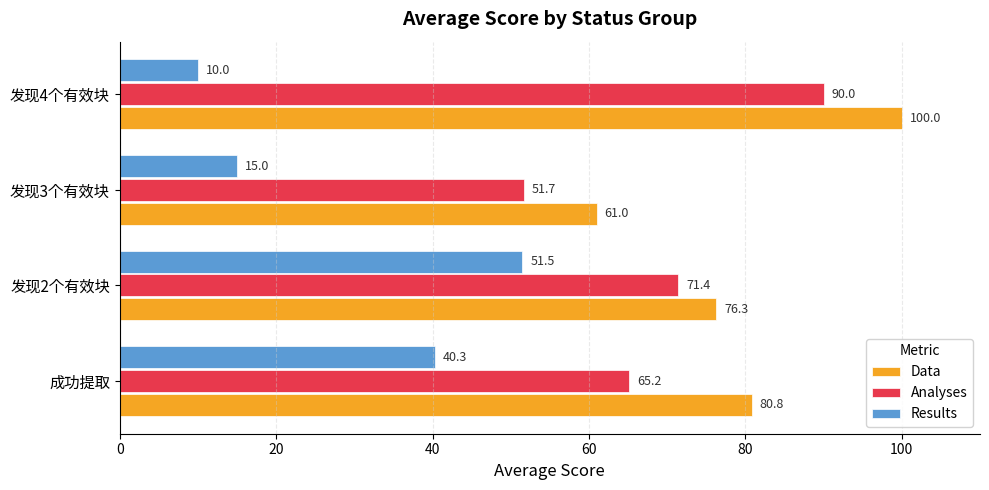

Which label corresponds to the largest value in the chart?

发现4个有效块